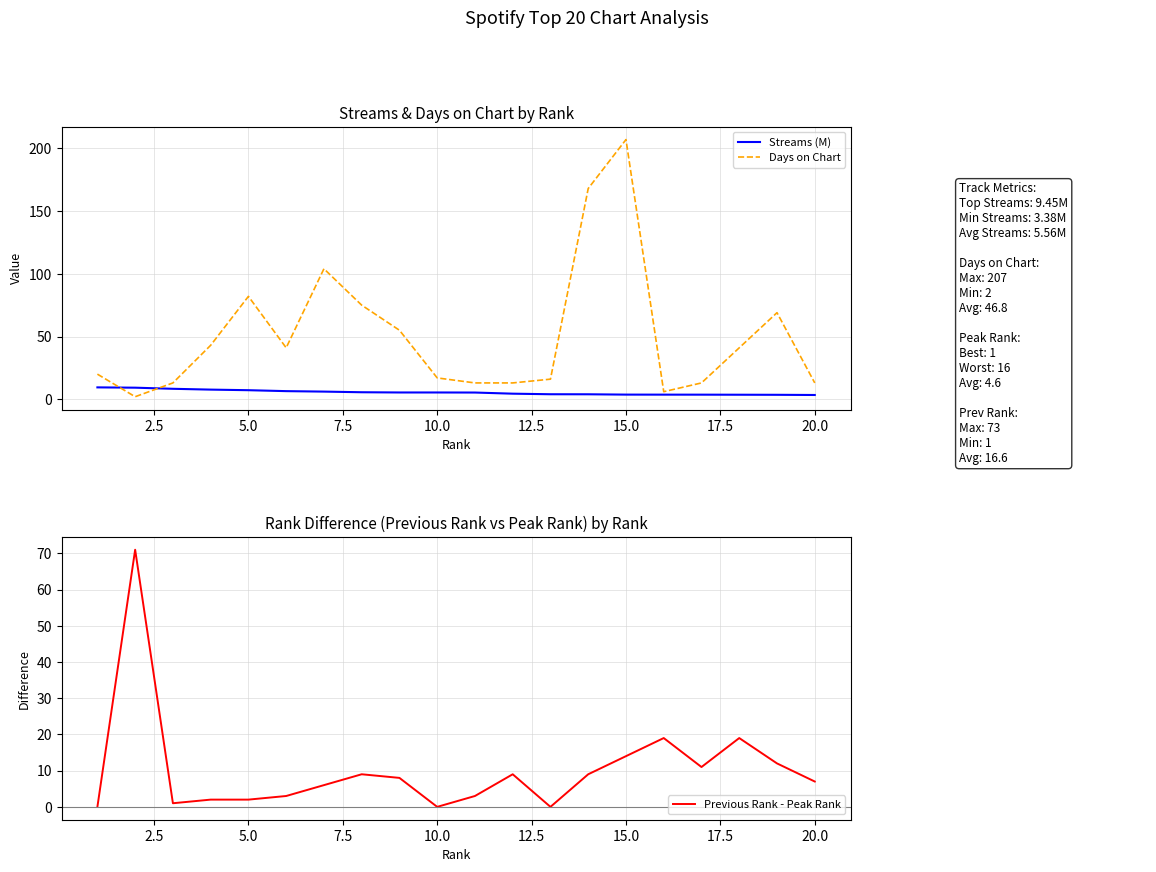

What is the highest value of the Previous Rank - Peak Rank series?

71